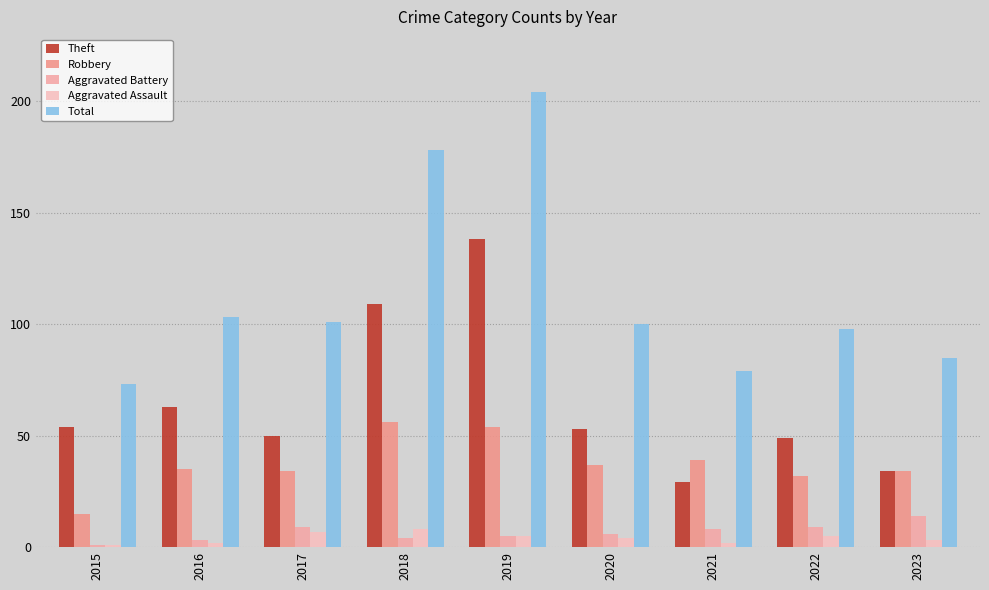

List the series in order of their peak value, lowest first.

Aggravated Assault, Aggravated Battery, Robbery, Theft, Total